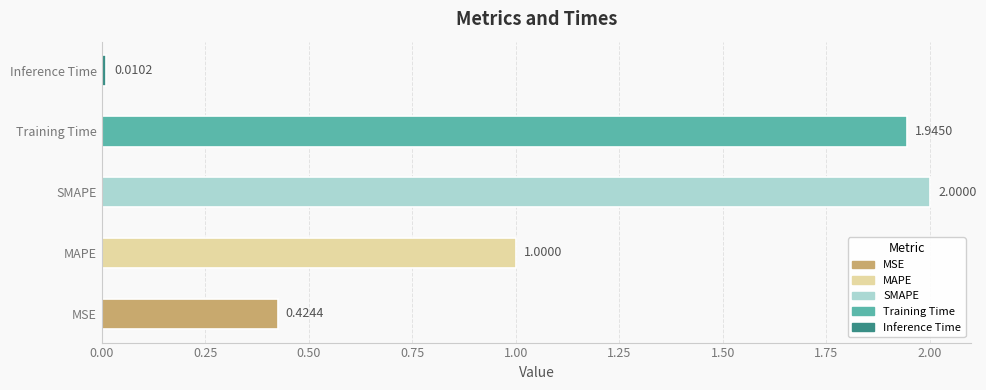

How many bars are there in total?

5